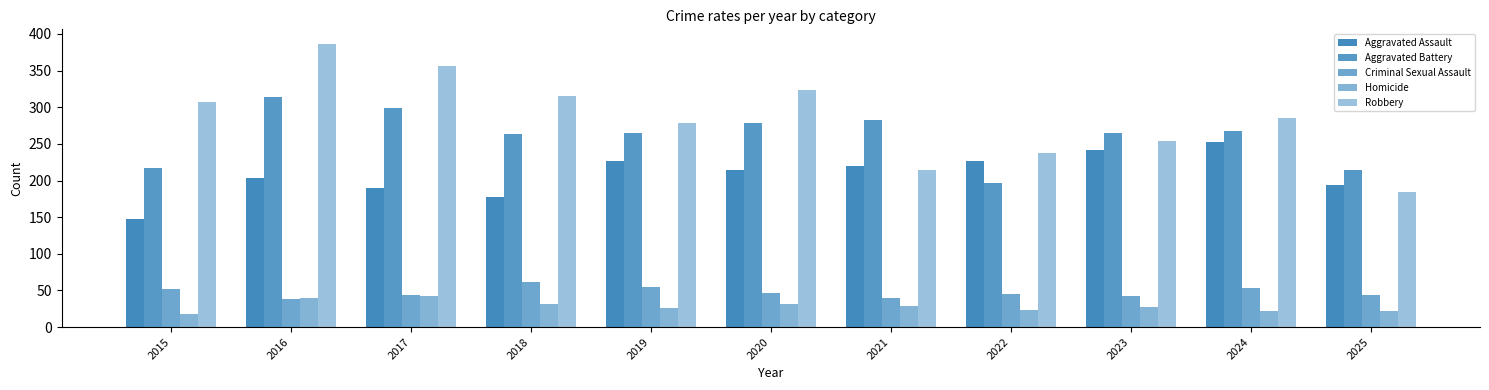

What is the sum of all Criminal Sexual Assault values?

521